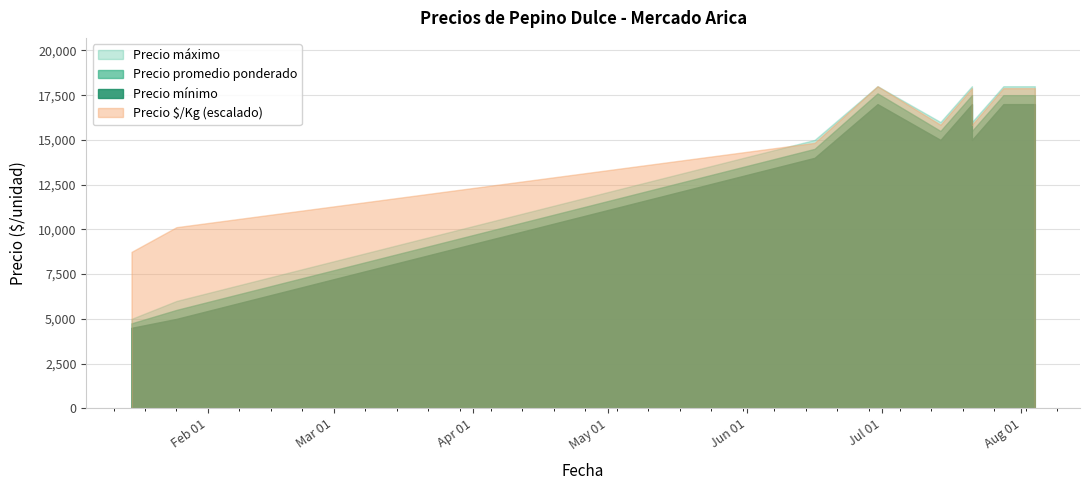

Does the chart display data point markers on the line(s)?

No